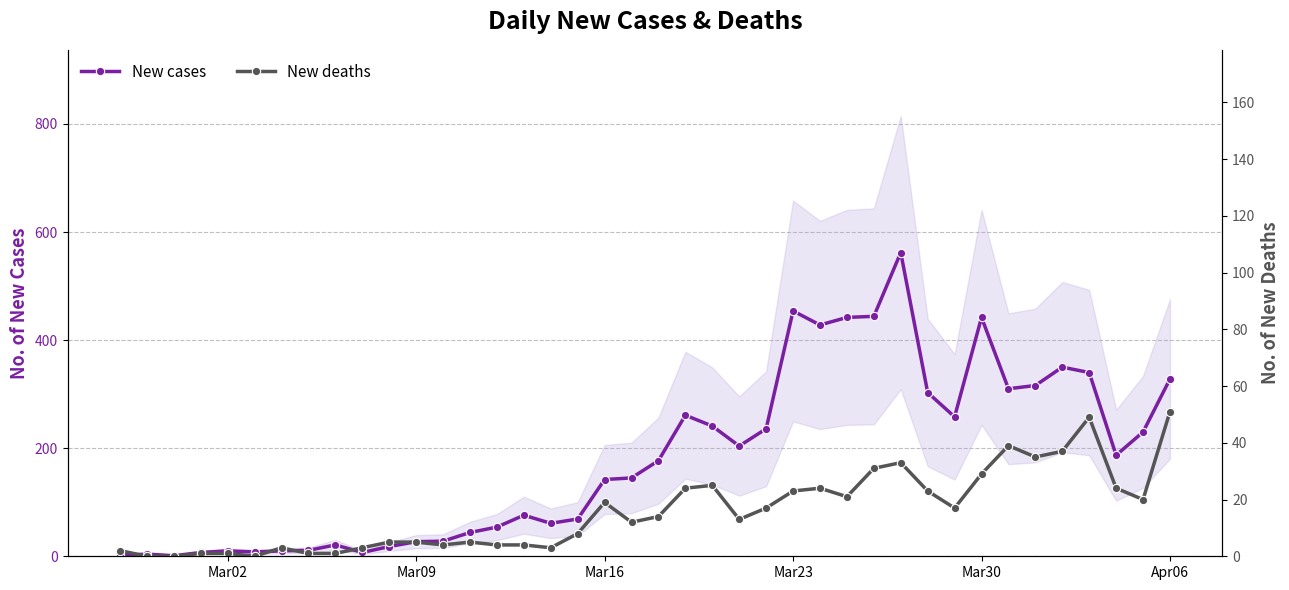

True or false: New cases has more than 2 points higher than both neighbors.

True